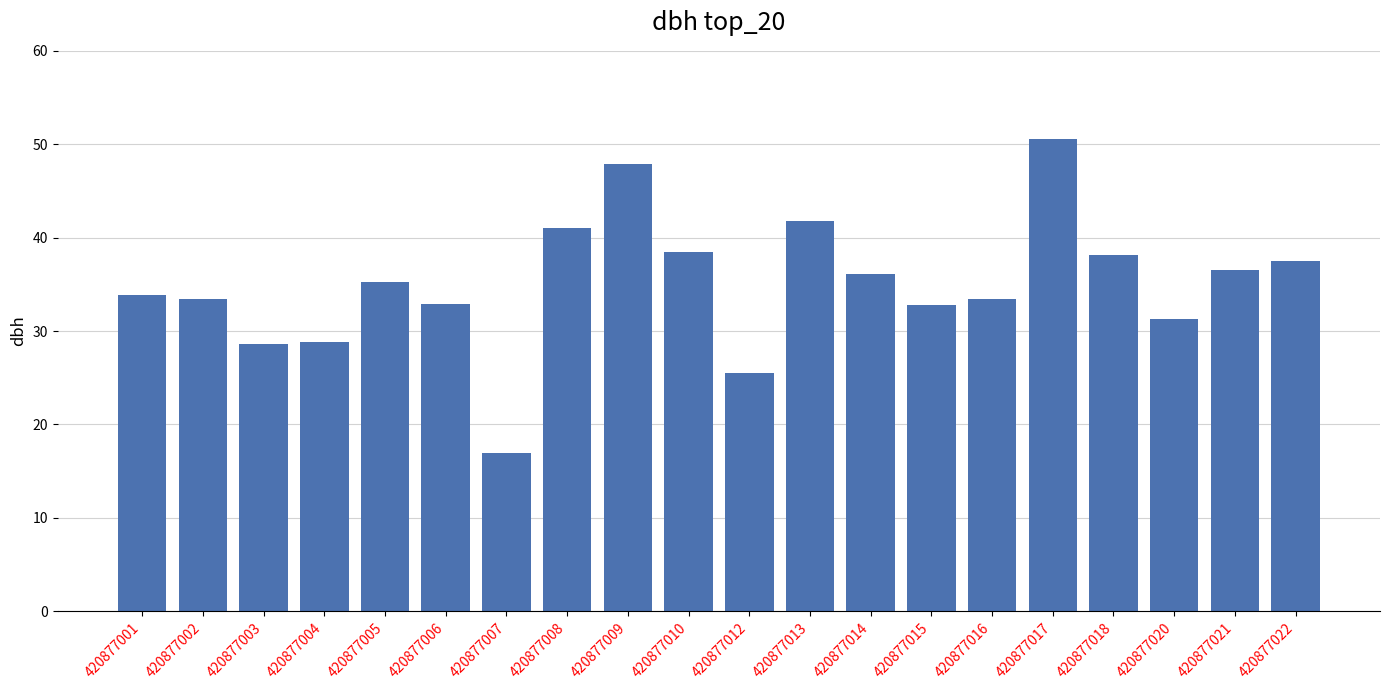

What is the minimum value shown in the chart?

16.9